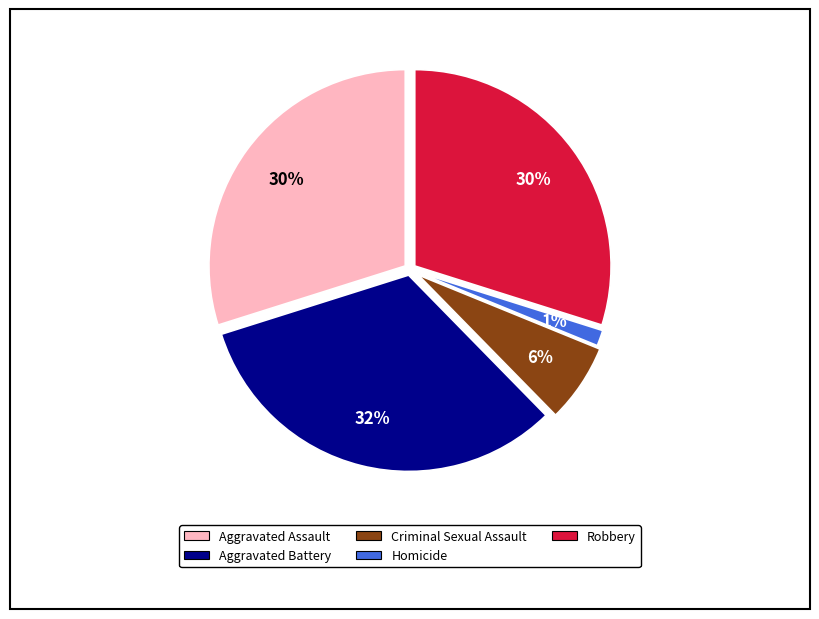

To the nearest percent, what portion does Robbery represent?

30%